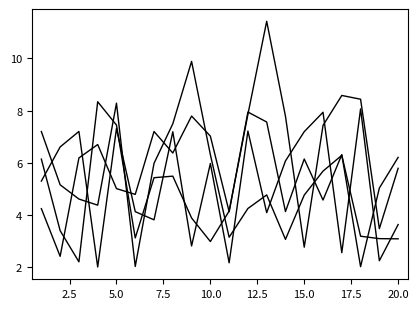

Does the chart have visible grid lines?

No